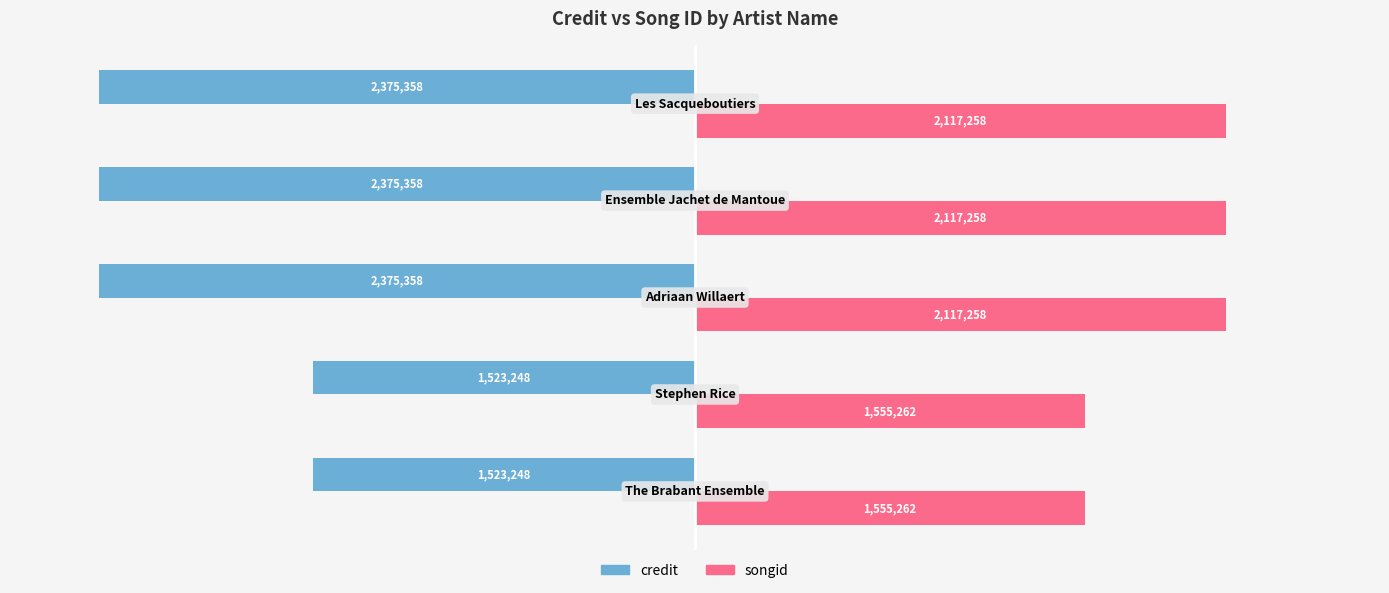

What is the minimum value shown in the chart?

-2375358